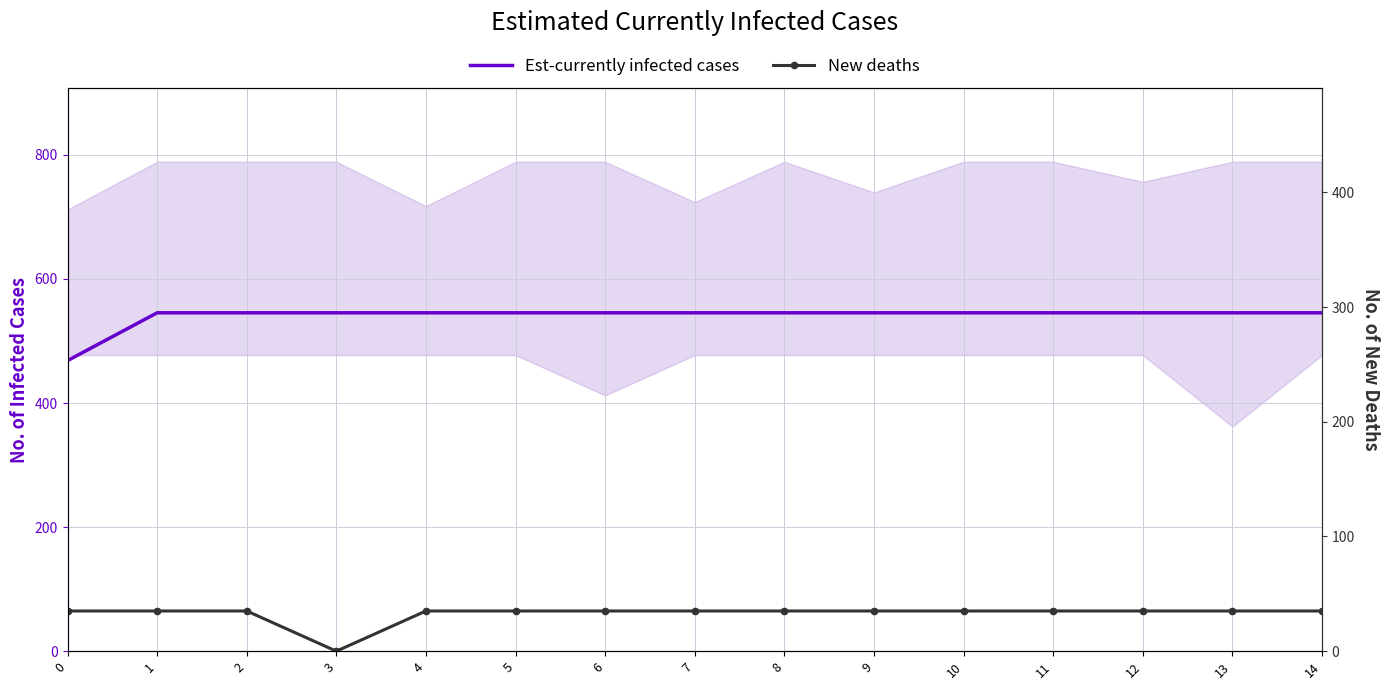

True or false: Est-currently infected cases and New deaths intersect in this chart.

False